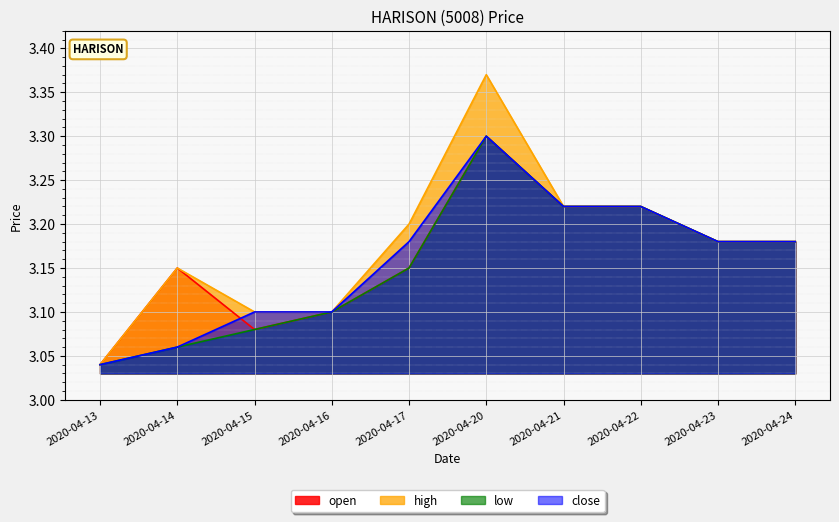

At which label is high closest to 3?

2020-04-13